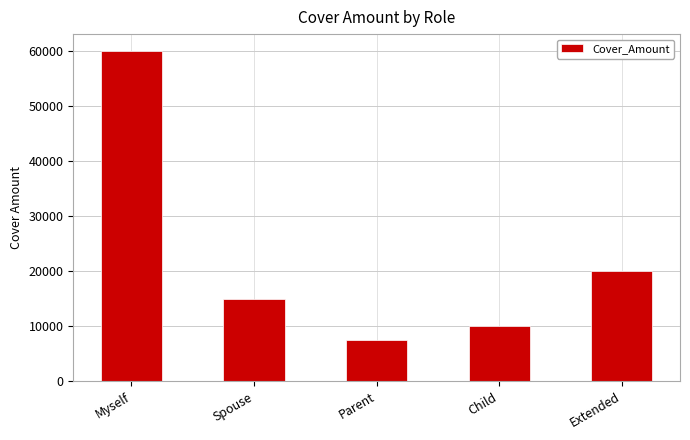

What is the value of the 3rd bar from the left?

7500